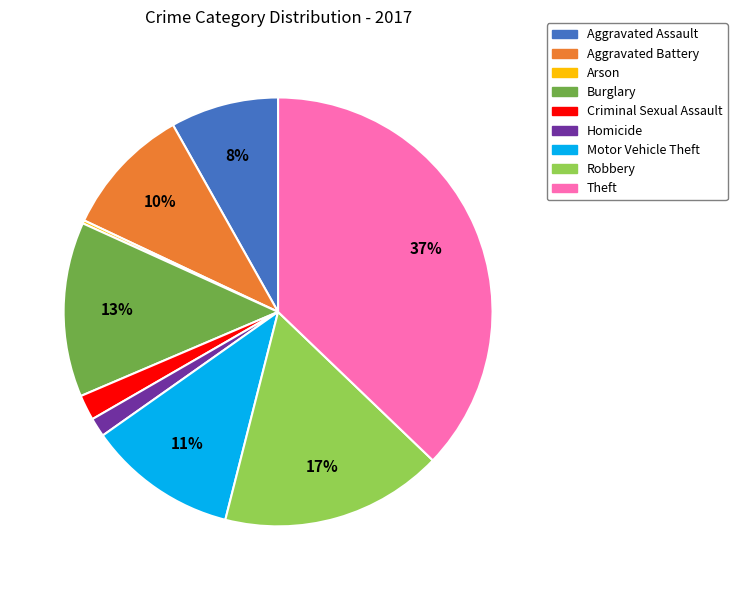

To the nearest percent, what percentage of the pie is Theft?

37%